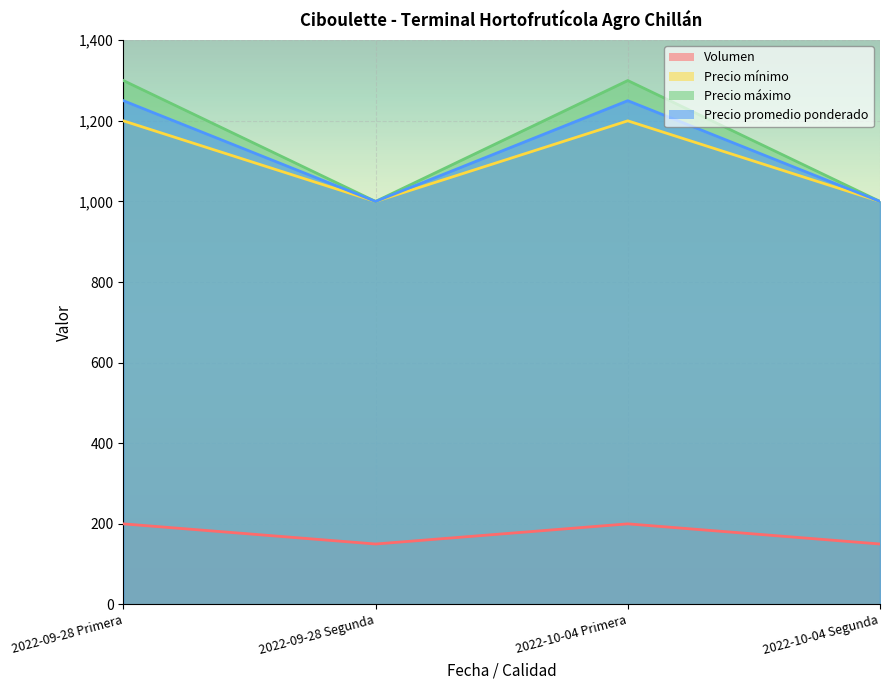

True or false: Precio promedio ponderado and Precio mínimo cross at least once.

False